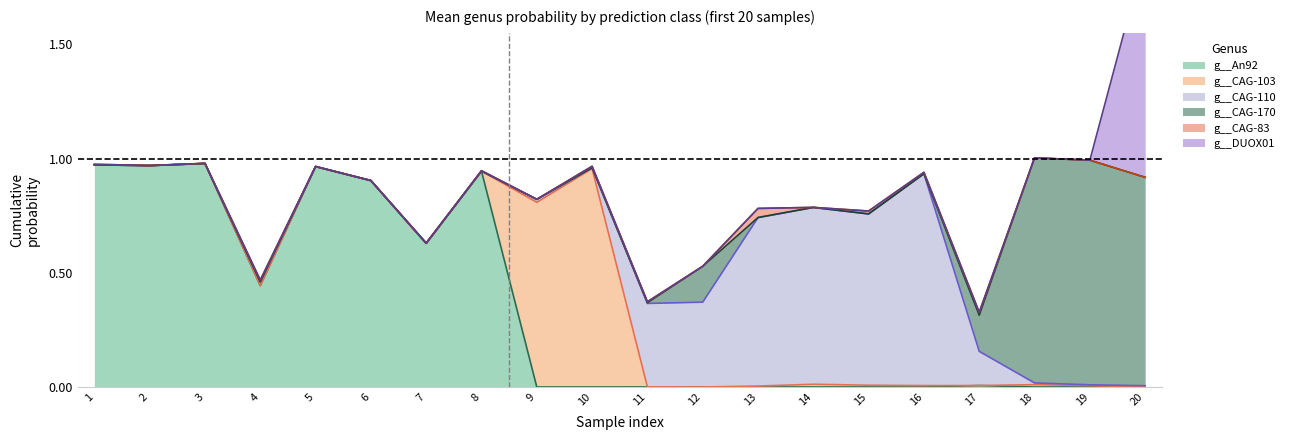

Does the chart have visible grid lines?

No